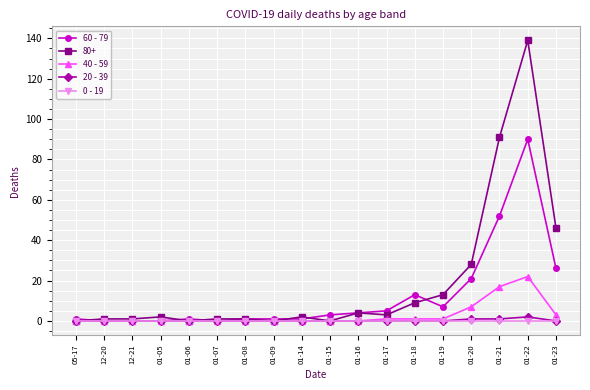

What is the sum of the 20 - 39 values at 01-22 and 01-23?

2